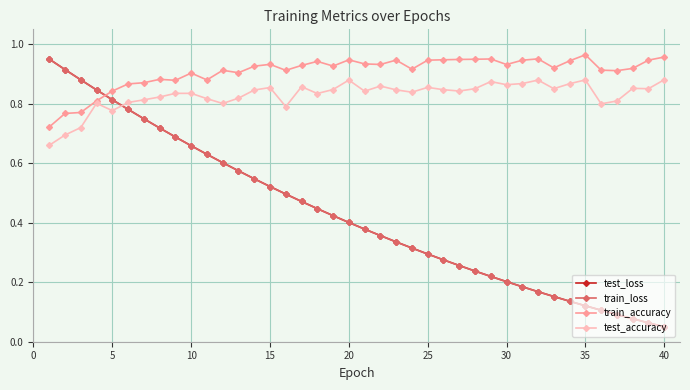

At how many categories does at least one series exceed 0?

40